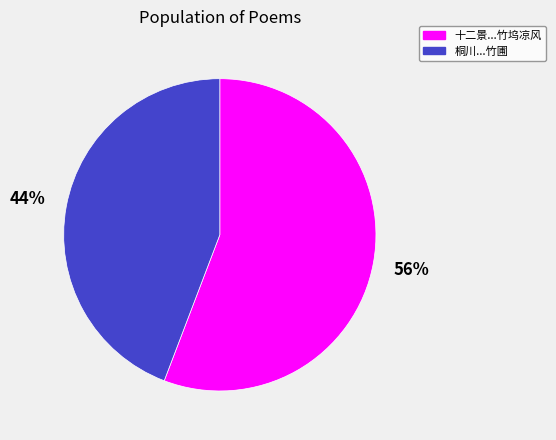

To the nearest percent, what is the average slice percentage?

50%